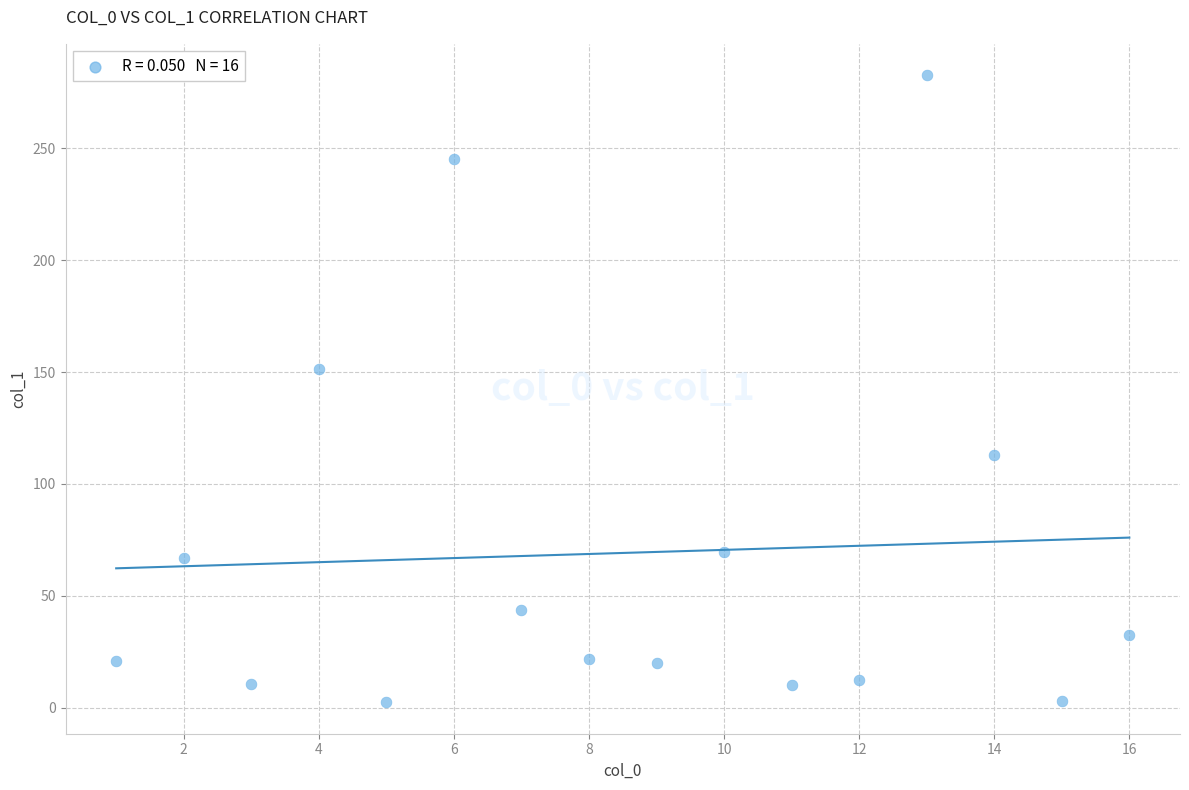

What is the range of X values (max minus min)?

15.0